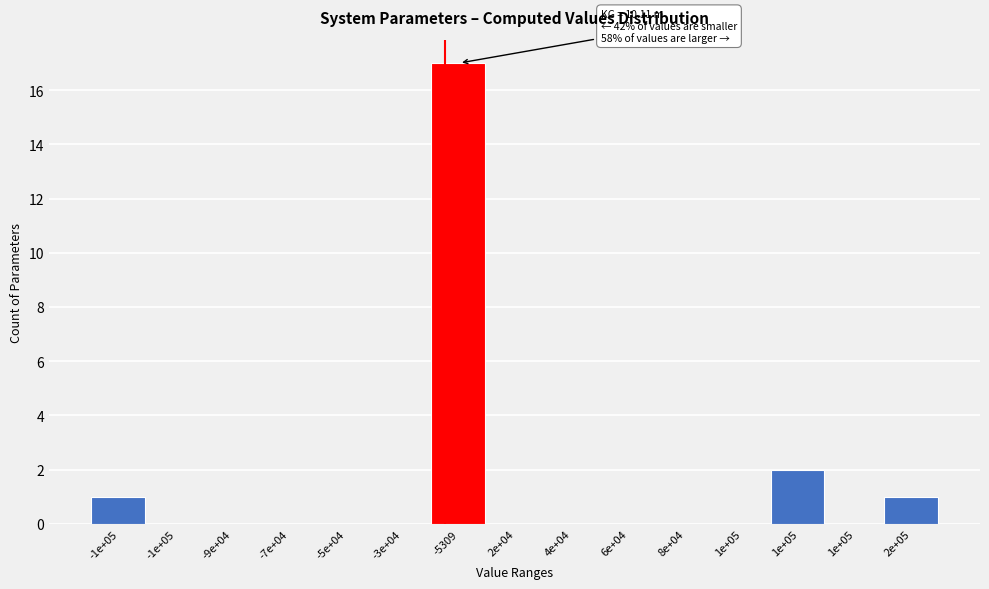

How many series are shown in this chart?

1